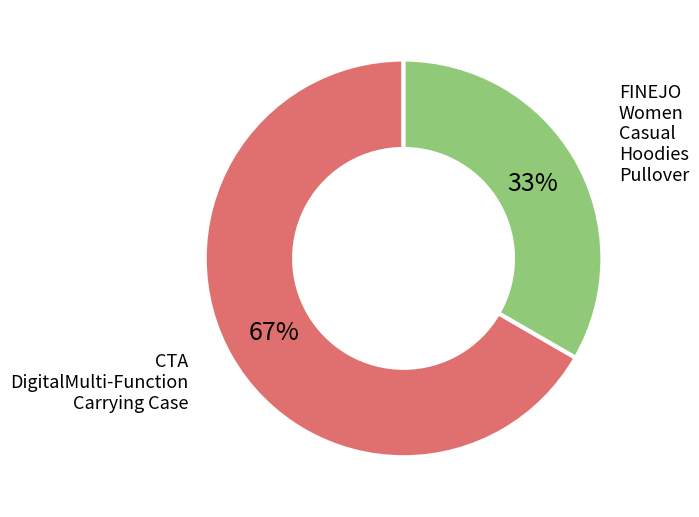

To the nearest percent, what is the average slice percentage?

50%